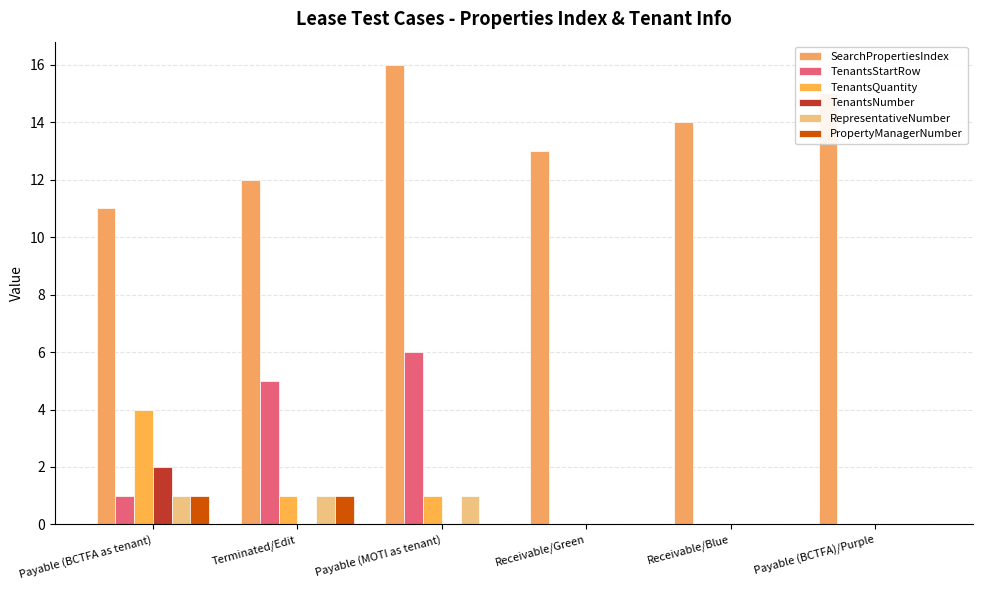

What are all the series names shown in the legend?

SearchPropertiesIndex, TenantsStartRow, TenantsQuantity, TenantsNumber, RepresentativeNumber, PropertyManagerNumber